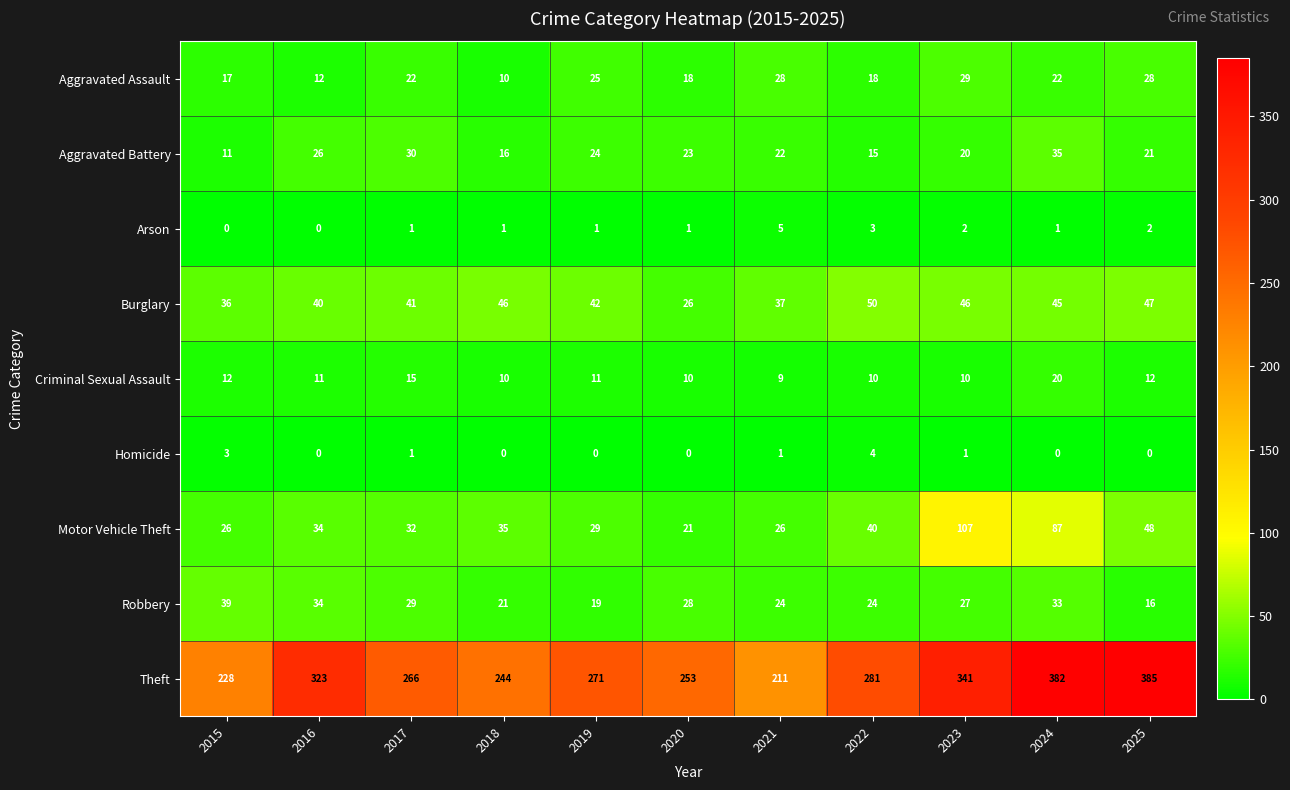

Rank the series at 2025 from lowest to highest value.

Homicide, Arson, Criminal Sexual Assault, Robbery, Aggravated Battery, Aggravated Assault, Burglary, Motor Vehicle Theft, Theft